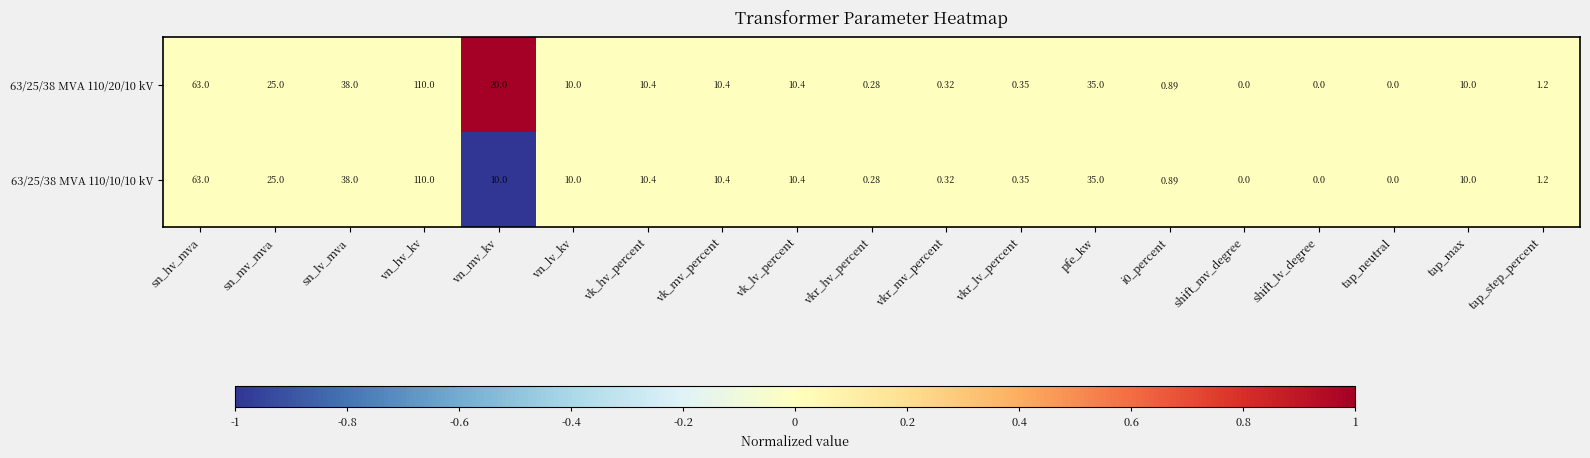

Where does the 63/25/38 MVA 110/20/10 kV series first go above 10?

sn_hv_mva